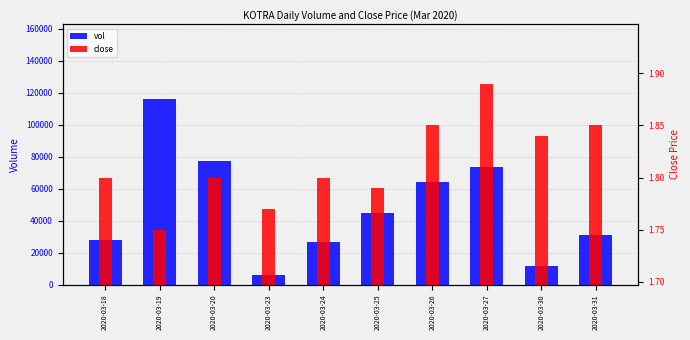

How many data points in vol are above 44500?

4